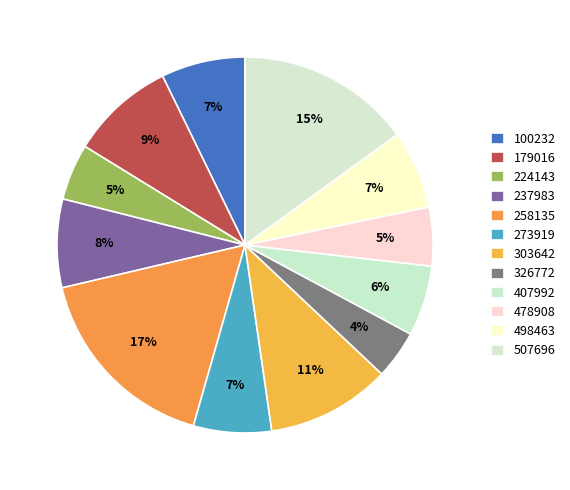

To the nearest percent, what is the difference between the largest and smallest slice percentages?

13%